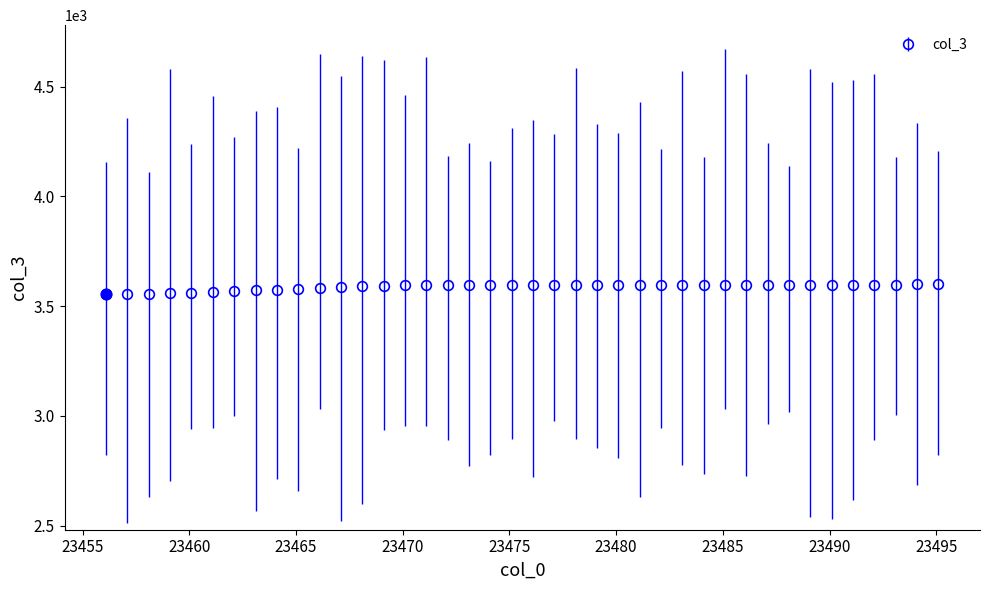

What is the sum of all values?

143515.2